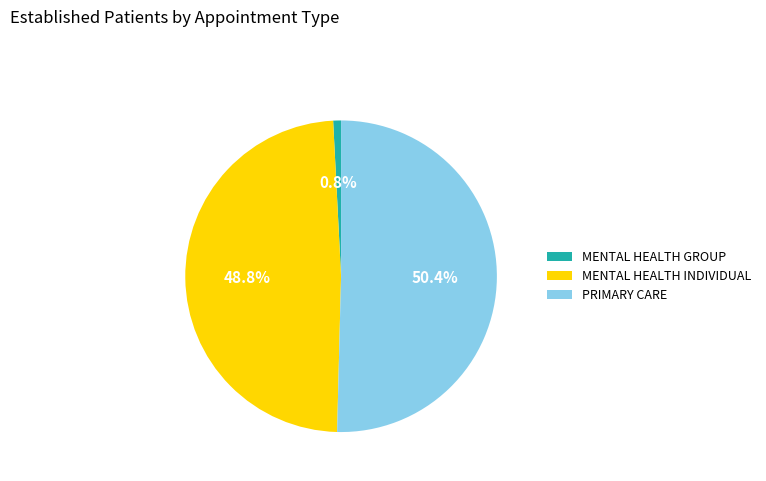

What is the total percentage of MENTAL HEALTH INDIVIDUAL and MENTAL HEALTH GROUP?

49.6%